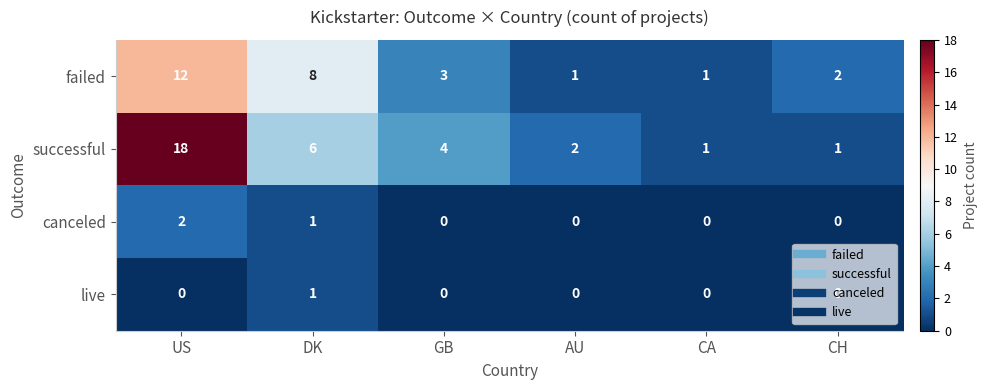

Which series has the largest range (max minus min)?

successful